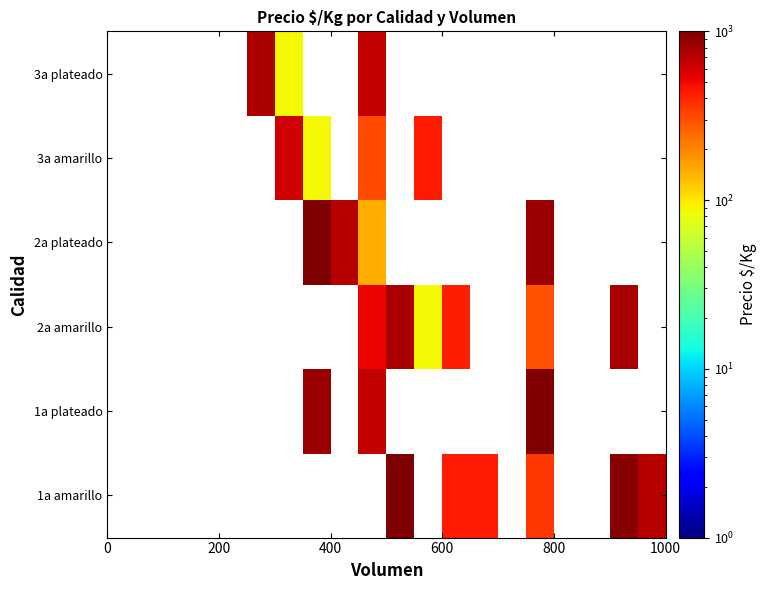

Count the number of categories in the chart.

20